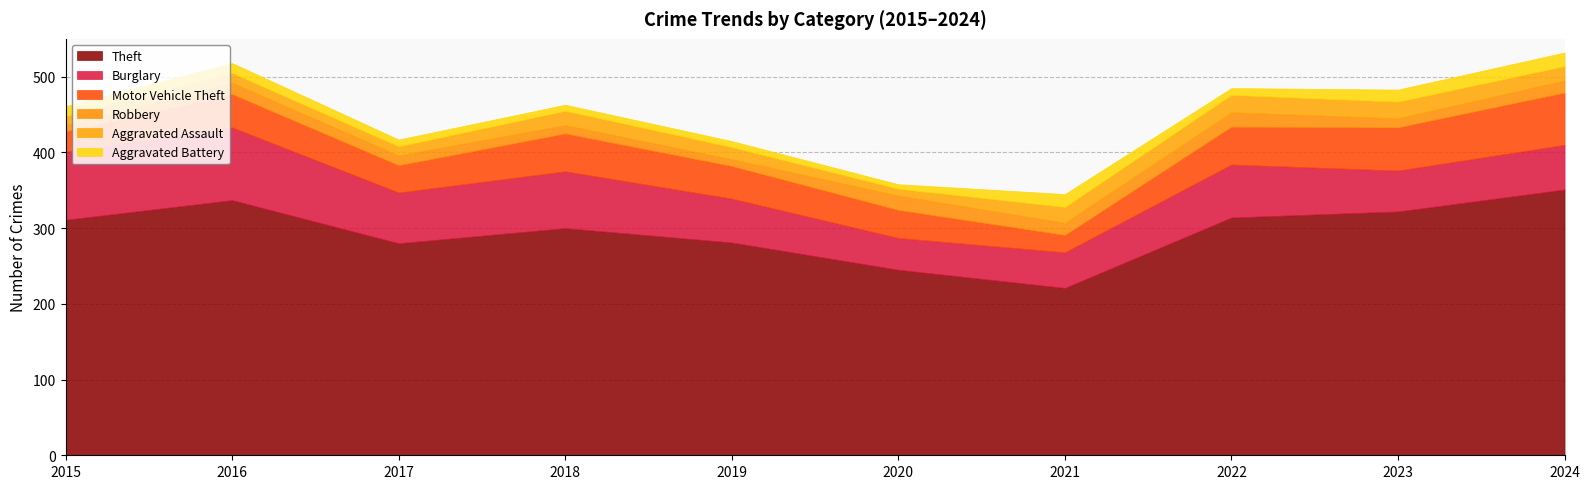

The value of Aggravated Assault at 2017 is 12. True or false?

True